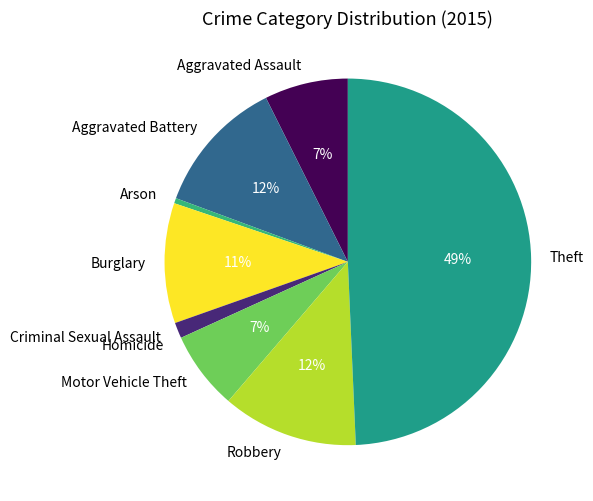

Which category has the biggest portion of the pie?

Theft